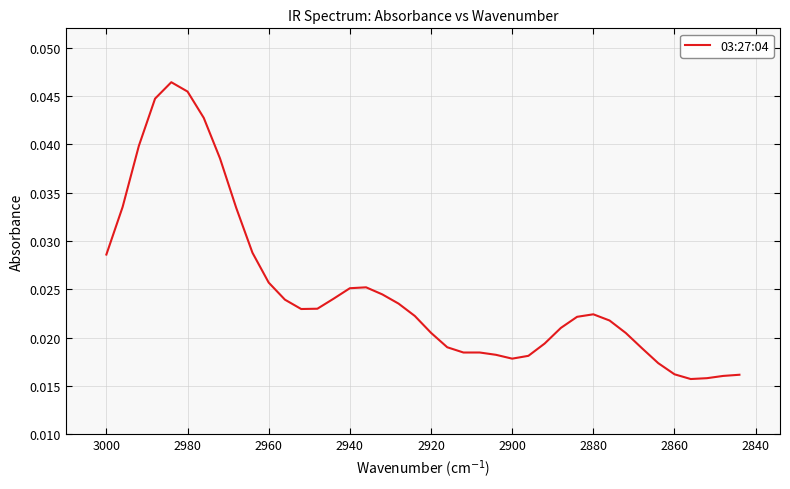

How many points are lower than both their immediate neighbors (excluding endpoints)?

4